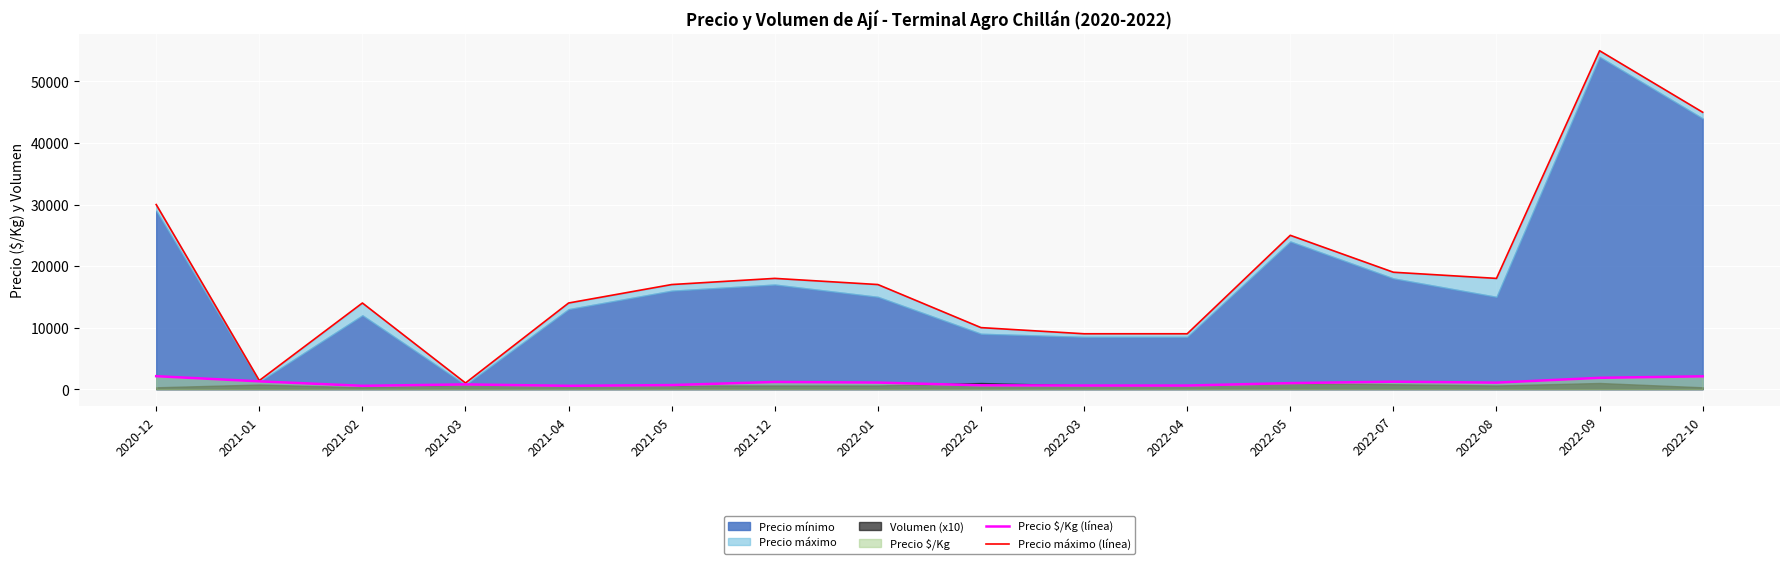

True or false: Precio máximo (línea) and Precio $/Kg (línea) intersect in this chart.

False